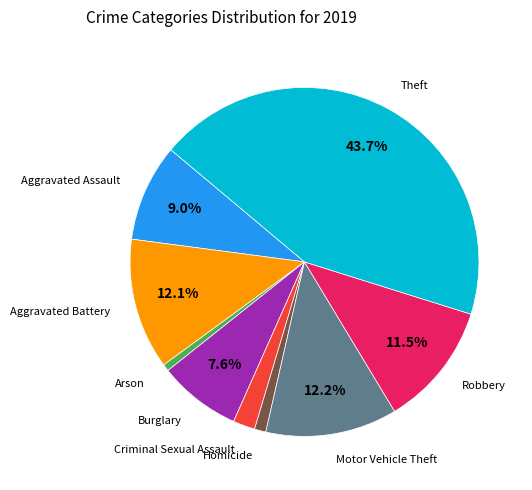

Is there a majority slice in this chart?

No